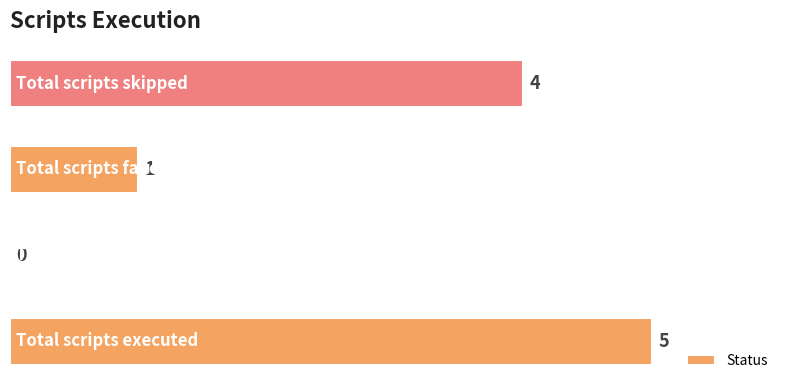

What is the sum of all values?

10